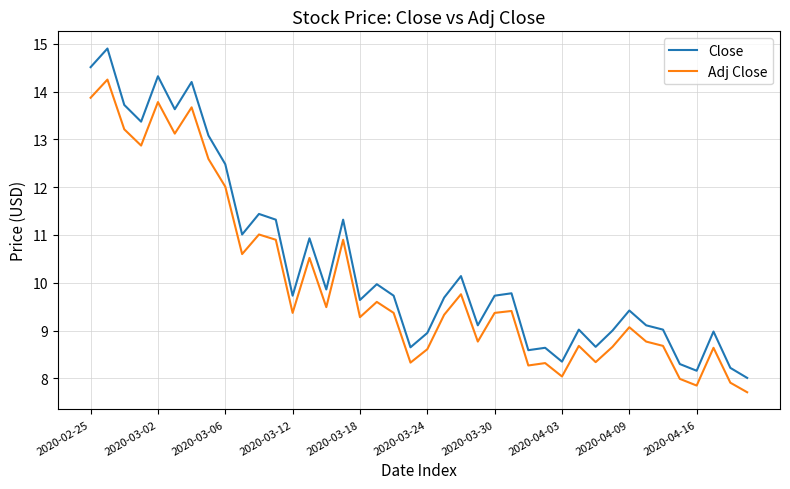

Rank the series by their average value, from highest to lowest.

Close, Adj Close